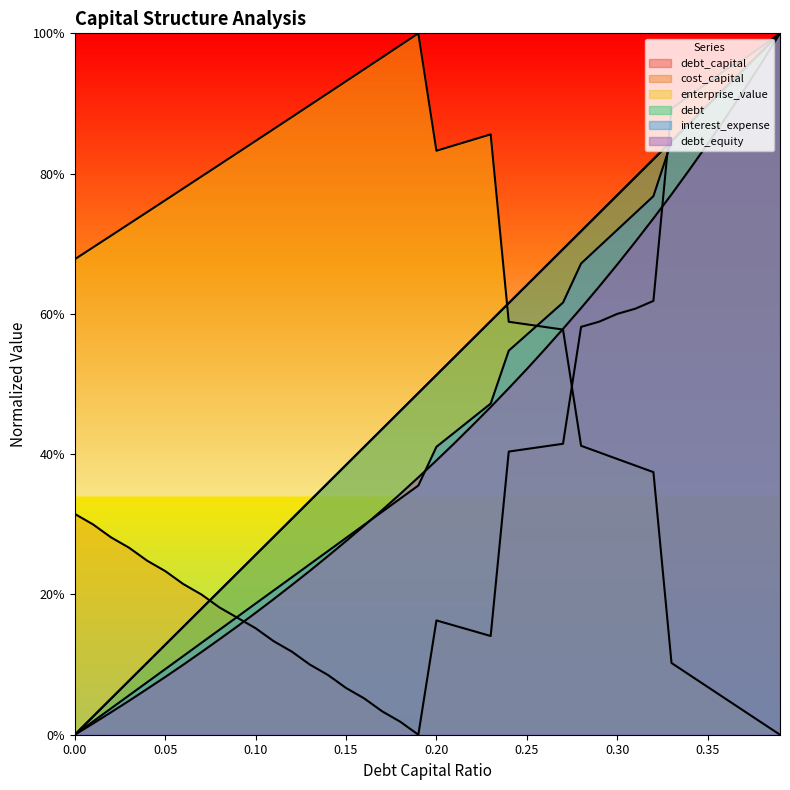

Reading left to right, what are all the values shown in this chart?

debt_capital: 0.0=0.0	0.01=0.0	0.02=0.1	0.03=0.1	0.04=0.1	0.05=0.1	0.06=0.2	0.07=0.2	0.08=0.2	0.09=0.2	0.1=0.3	0.11=0.3	0.12=0.3	0.13=0.3	0.14=0.4	0.15=0.4	0.16=0.4	0.17=0.4	0.18=0.5	0.19=0.5	0.2=0.5	0.21=0.5	0.22=0.6	0.23=0.6	0.24=0.6	0.25=0.6	0.26=0.7	0.27=0.7	0.28=0.7	0.29=0.7	0.3=0.8	0.31=0.8	0.32=0.8	0.33=0.8	0.34=0.9	0.35=0.9	0.36=0.9	0.37=0.9	0.38=1.0	0.39=1.0
cost_capital: 0.0=0.3	0.01=0.3	0.02=0.3	0.03=0.3	0.04=0.2	0.05=0.2	0.06=0.2	0.07=0.2	0.08=0.2	0.09=0.2	0.1=0.2	0.11=0.1	0.12=0.1	0.13=0.1	0.14=0.1	0.15=0.1	0.16=0.1	0.17=0.0	0.18=0.0	0.19=0.0	0.2=0.2	0.21=0.2	0.22=0.1	0.23=0.1	0.24=0.4	0.25=0.4	0.26=0.4	0.27=0.4	0.28=0.6	0.29=0.6	0.3=0.6	0.31=0.6	0.32=0.6	0.33=0.9	0.34=0.9	0.35=0.9	0.36=0.9	0.37=1.0	0.38=1.0	0.39=1.0
enterprise_value: 0.0=0.7	0.01=0.7	0.02=0.7	0.03=0.7	0.04=0.7	0.05=0.8	0.06=0.8	0.07=0.8	0.08=0.8	0.09=0.8	0.1=0.8	0.11=0.9	0.12=0.9	0.13=0.9	0.14=0.9	0.15=0.9	0.16=0.9	0.17=1.0	0.18=1.0	0.19=1.0	0.2=0.8	0.21=0.8	0.22=0.8	0.23=0.9	0.24=0.6	0.25=0.6	0.26=0.6	0.27=0.6	0.28=0.4	0.29=0.4	0.3=0.4	0.31=0.4	0.32=0.4	0.33=0.1	0.34=0.1	0.35=0.1	0.36=0.1	0.37=0.0	0.38=0.0	0.39=0.0
debt: 0.0=0.0	0.01=0.0	0.02=0.1	0.03=0.1	0.04=0.1	0.05=0.1	0.06=0.2	0.07=0.2	0.08=0.2	0.09=0.2	0.1=0.3	0.11=0.3	0.12=0.3	0.13=0.3	0.14=0.4	0.15=0.4	0.16=0.4	0.17=0.4	0.18=0.5	0.19=0.5	0.2=0.5	0.21=0.5	0.22=0.6	0.23=0.6	0.24=0.6	0.25=0.6	0.26=0.7	0.27=0.7	0.28=0.7	0.29=0.7	0.3=0.8	0.31=0.8	0.32=0.8	0.33=0.8	0.34=0.9	0.35=0.9	0.36=0.9	0.37=0.9	0.38=1.0	0.39=1.0
interest_expense: 0.0=0.0	0.01=0.0	0.02=0.0	0.03=0.1	0.04=0.1	0.05=0.1	0.06=0.1	0.07=0.1	0.08=0.1	0.09=0.2	0.1=0.2	0.11=0.2	0.12=0.2	0.13=0.2	0.14=0.3	0.15=0.3	0.16=0.3	0.17=0.3	0.18=0.3	0.19=0.4	0.2=0.4	0.21=0.4	0.22=0.5	0.23=0.5	0.24=0.5	0.25=0.6	0.26=0.6	0.27=0.6	0.28=0.7	0.29=0.7	0.3=0.7	0.31=0.7	0.32=0.8	0.33=0.8	0.34=0.9	0.35=0.9	0.36=0.9	0.37=0.9	0.38=1.0	0.39=1.0
debt_equity: 0.0=0.0	0.01=0.0	0.02=0.0	0.03=0.0	0.04=0.1	0.05=0.1	0.06=0.1	0.07=0.1	0.08=0.1	0.09=0.2	0.1=0.2	0.11=0.2	0.12=0.2	0.13=0.2	0.14=0.3	0.15=0.3	0.16=0.3	0.17=0.3	0.18=0.3	0.19=0.4	0.2=0.4	0.21=0.4	0.22=0.4	0.23=0.5	0.24=0.5	0.25=0.5	0.26=0.5	0.27=0.6	0.28=0.6	0.29=0.6	0.3=0.7	0.31=0.7	0.32=0.7	0.33=0.8	0.34=0.8	0.35=0.8	0.36=0.9	0.37=0.9	0.38=1.0	0.39=1.0